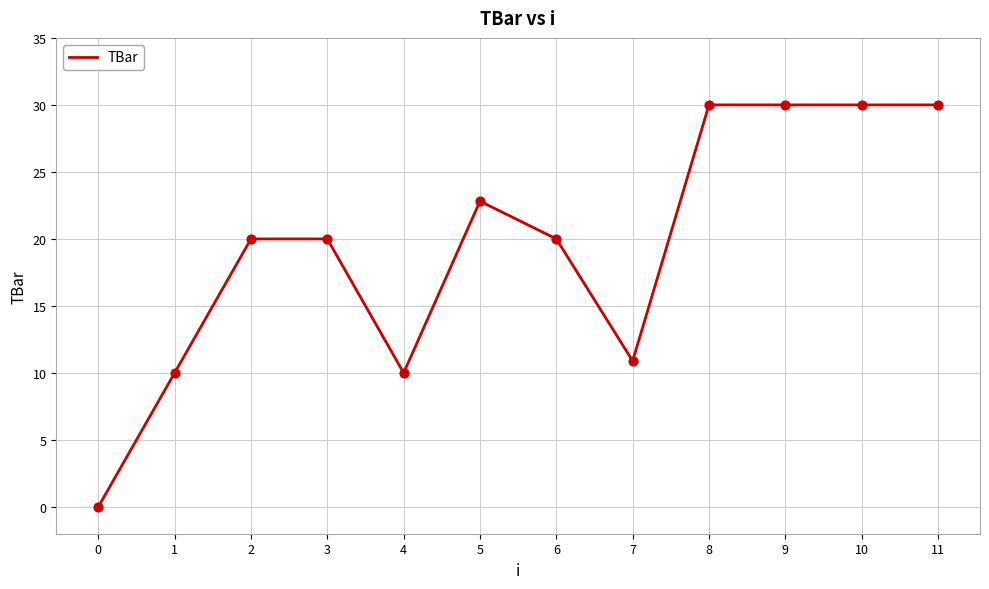

What is the ratio of the value at 4 to the value at 11?

0.3